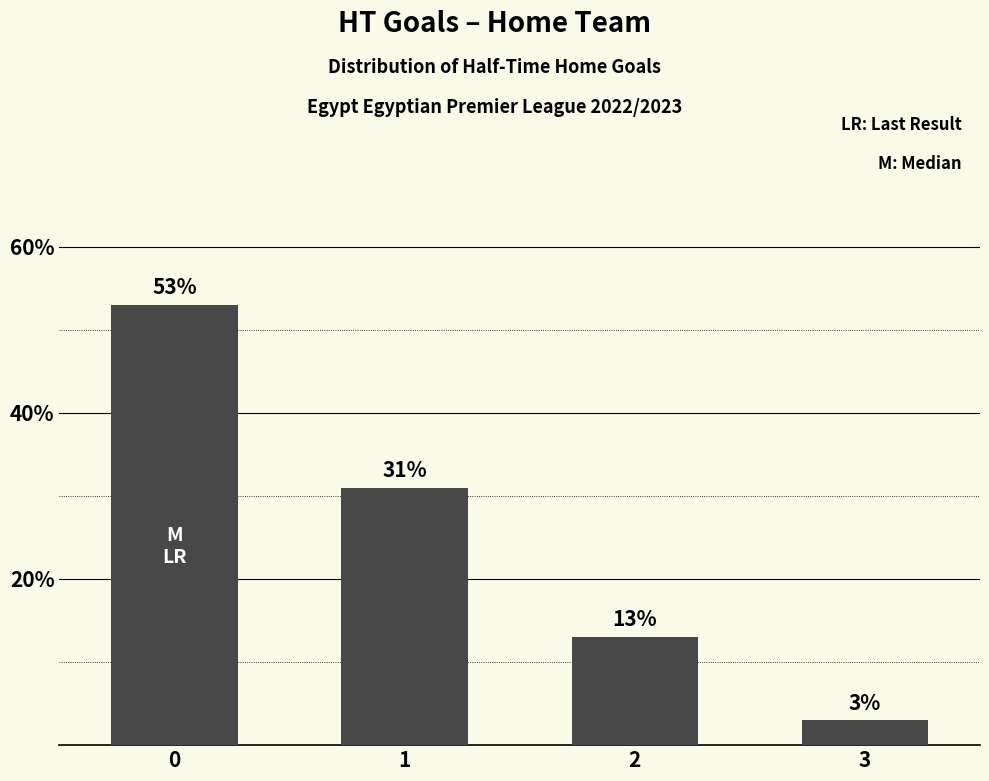

What is the change in value from 1 to 2?

-18